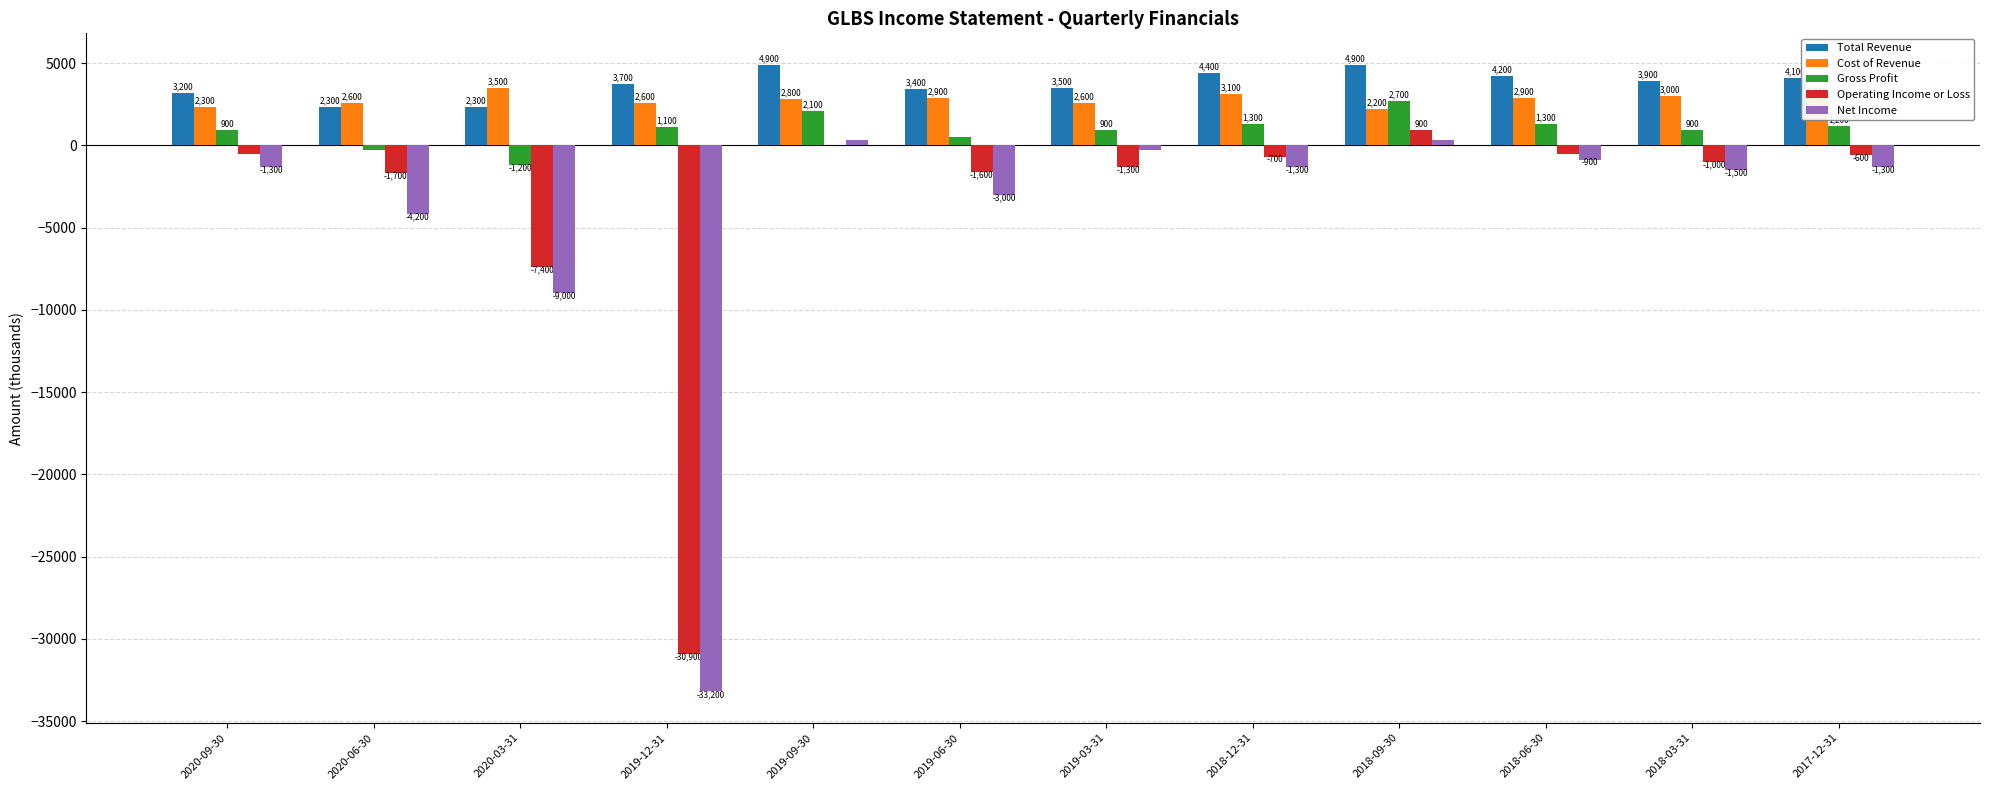

Which series changed the most between 2019-03-31 and 2018-12-31?

Net Income